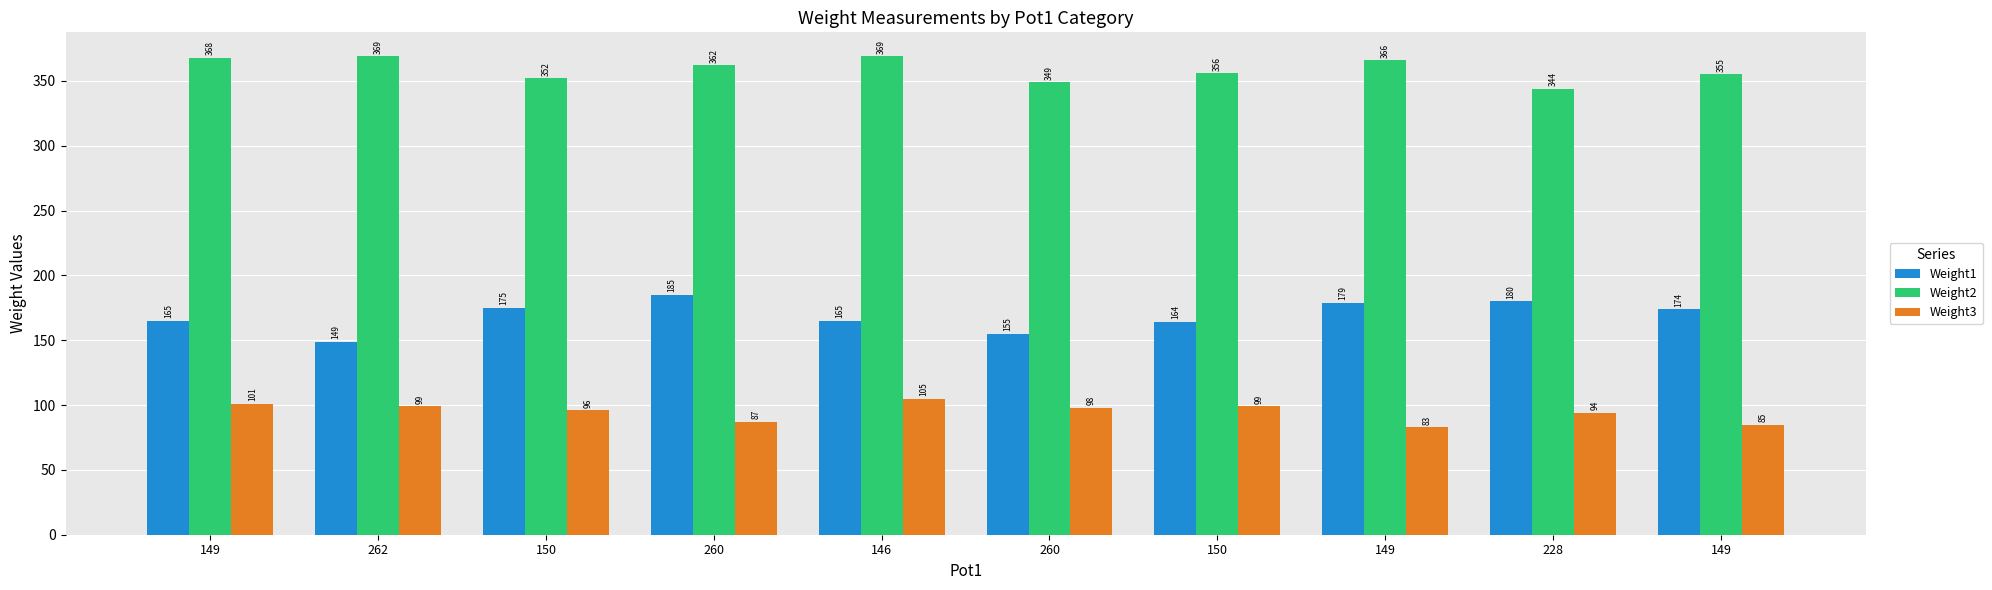

What are all the series names shown in the legend?

Weight1, Weight2, Weight3